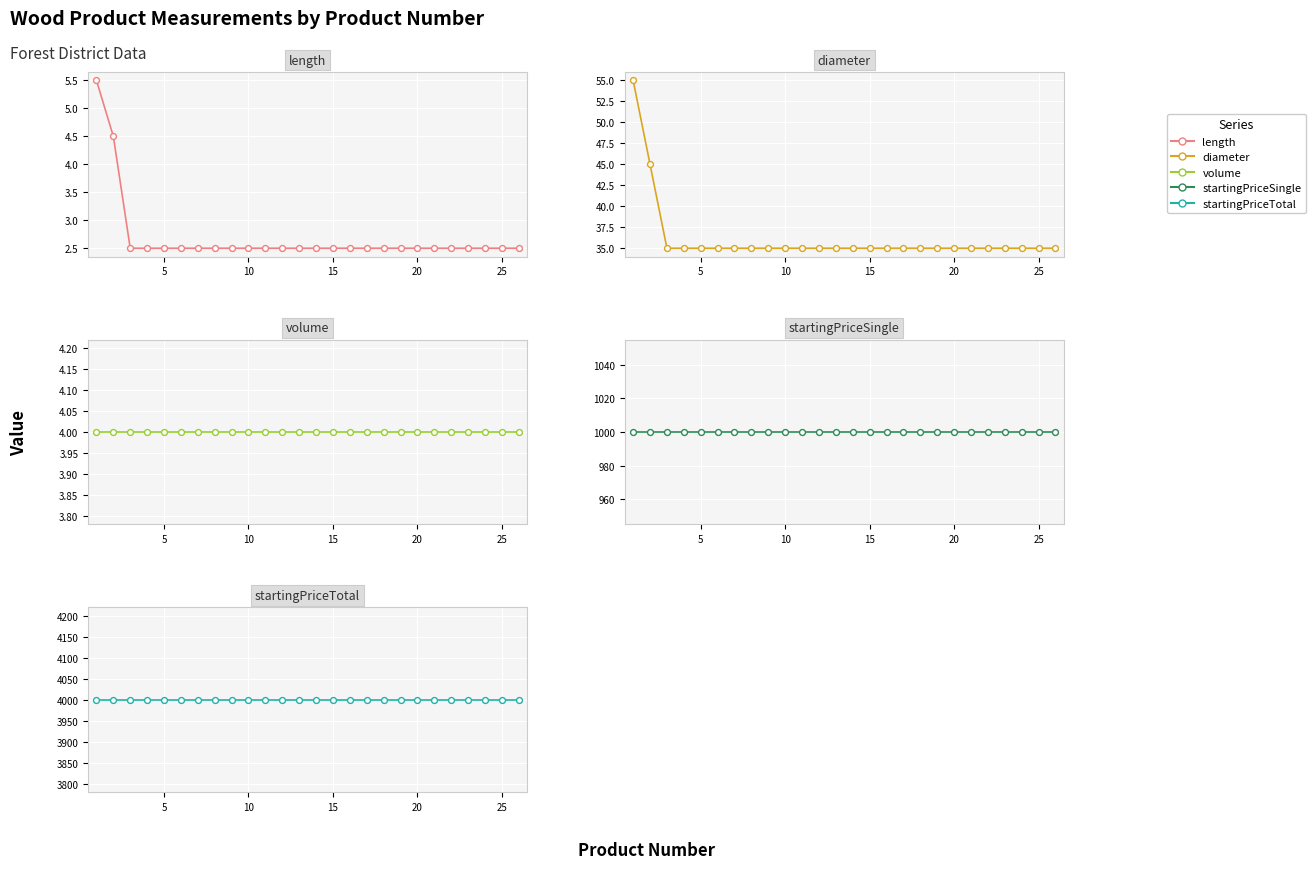

What are all the series names shown in the legend?

length, diameter, volume, startingPriceSingle, startingPriceTotal